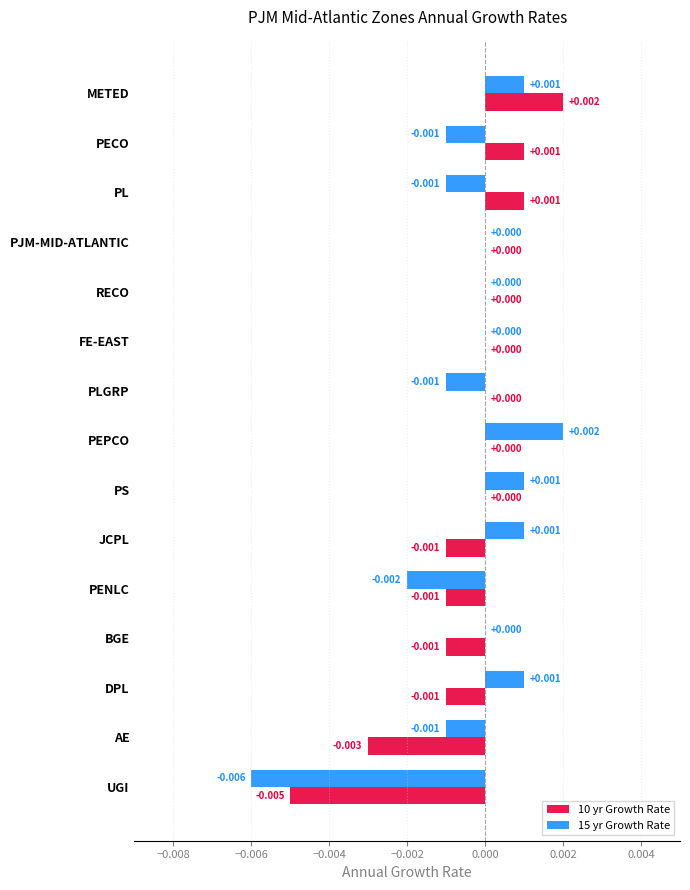

How many distinct data groups are displayed?

2